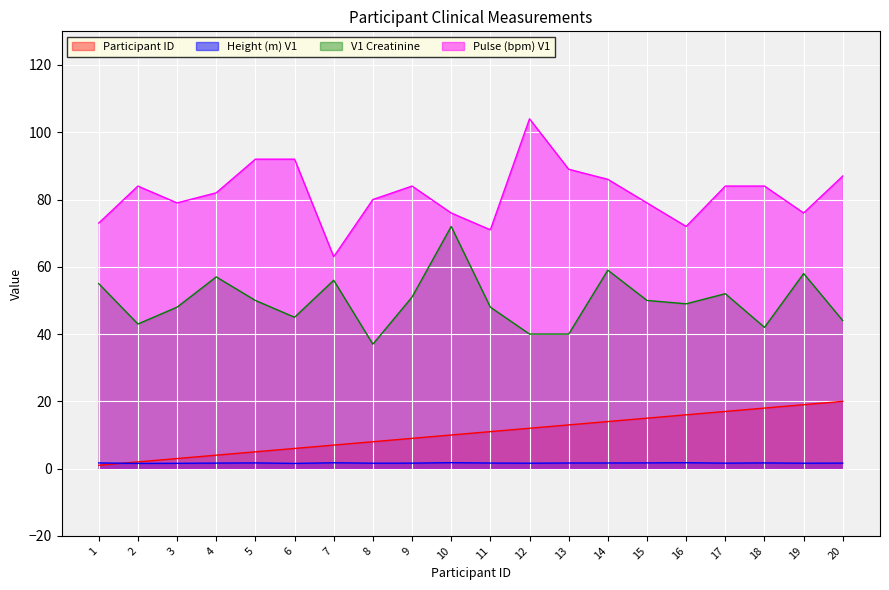

True or false: Pulse (bpm) V1 and Height (m) V1 intersect in this chart.

False